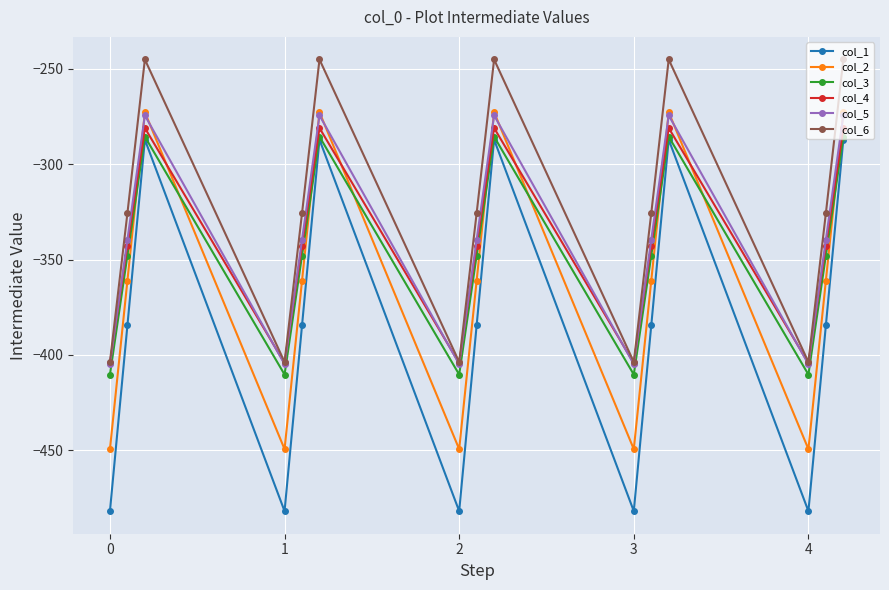

True or false: col_6 and col_1 cross at least once.

False